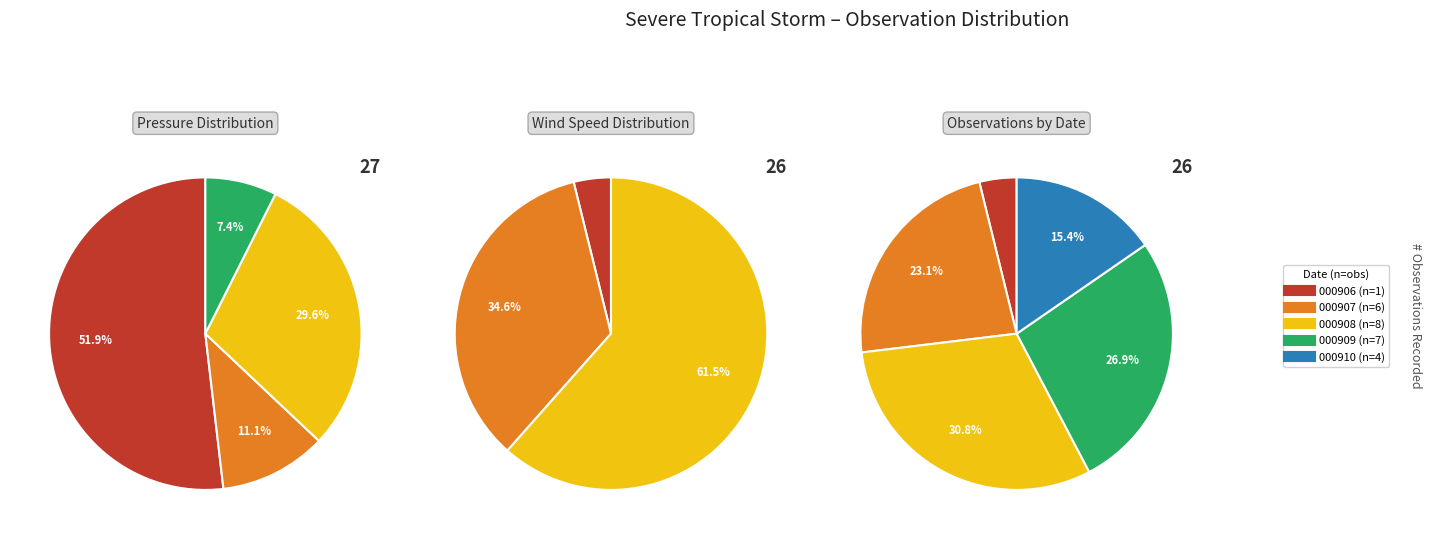

To the nearest percent, what is the difference between the largest and smallest slice percentages?

44%